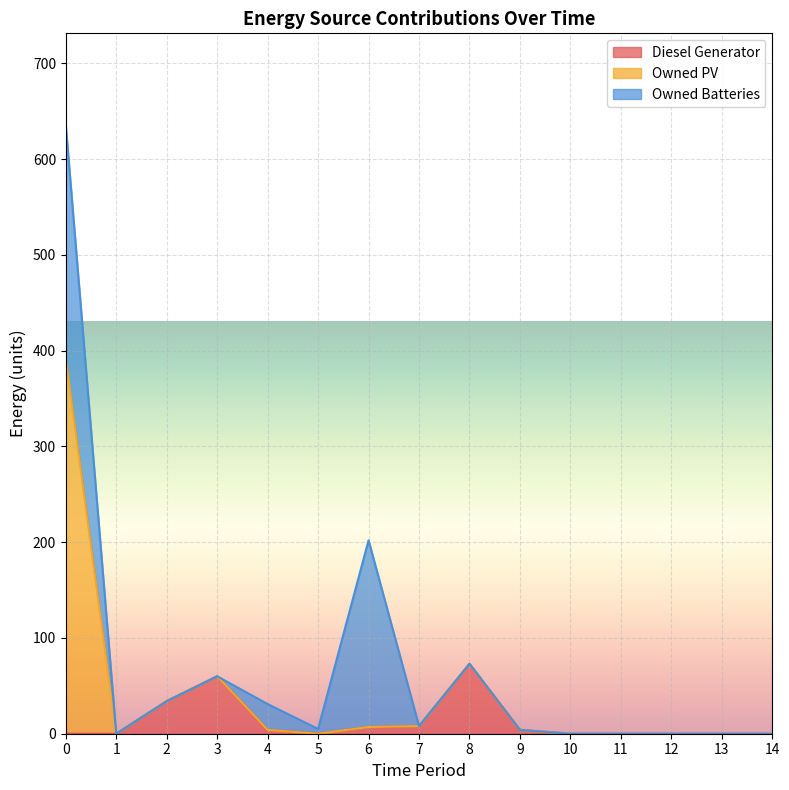

Reading left to right, extract all data points from this chart.

Diesel Generator: 0=0	1=0	2=34	3=60	4=4	5=0	6=7	7=8	8=73	9=4	10=0	11=0	12=0	13=0	14=0
Owned PV: 0=392	1=0	2=0	3=0	4=0	5=0	6=0	7=0	8=0	9=0	10=0	11=0	12=0	13=0	14=0
Owned Batteries: 0=244	1=0	2=0	3=0	4=27	5=5	6=195	7=0	8=0	9=0	10=0	11=0	12=0	13=0	14=0